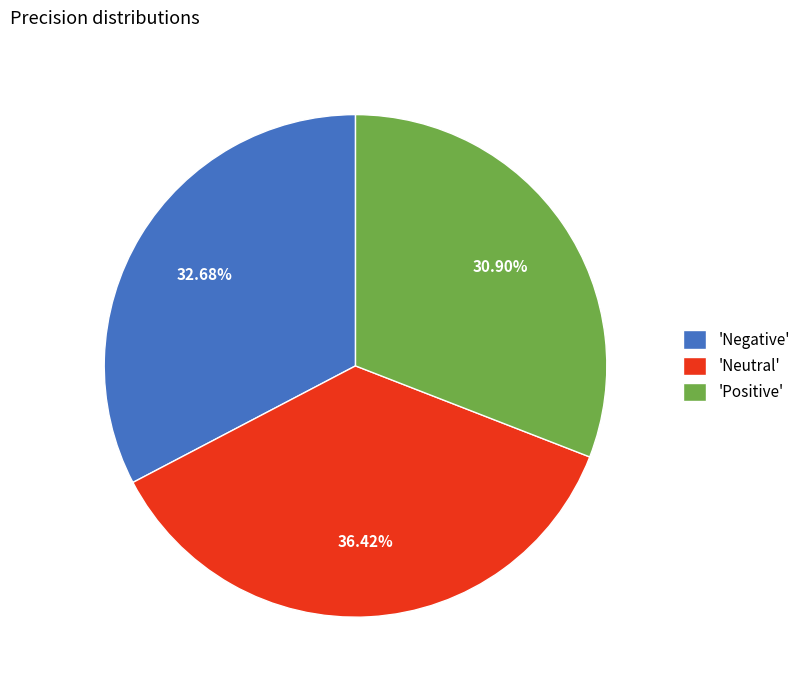

Which has a higher value, 'Positive' or 'Negative'?

'Negative'